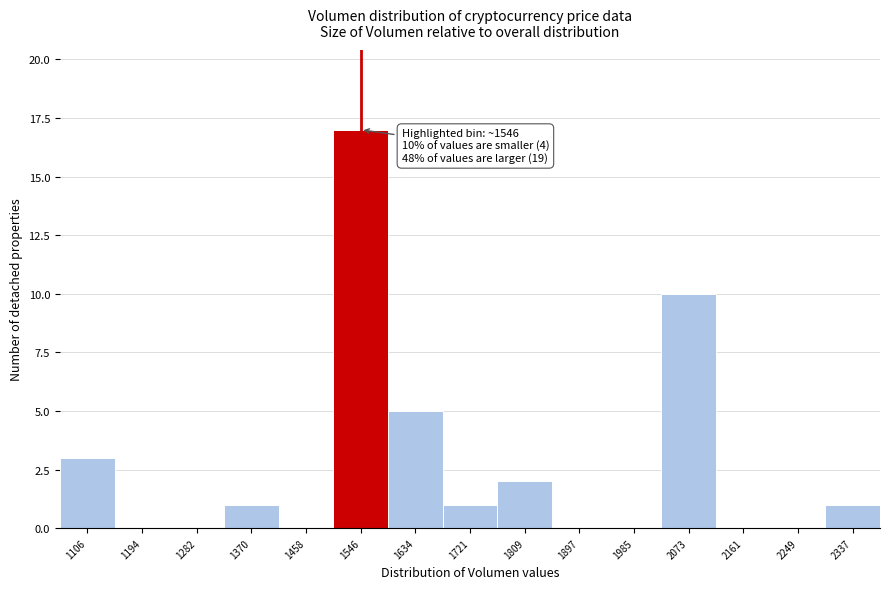

Which range on the x-axis has the tallest bar?

1500 to 1590